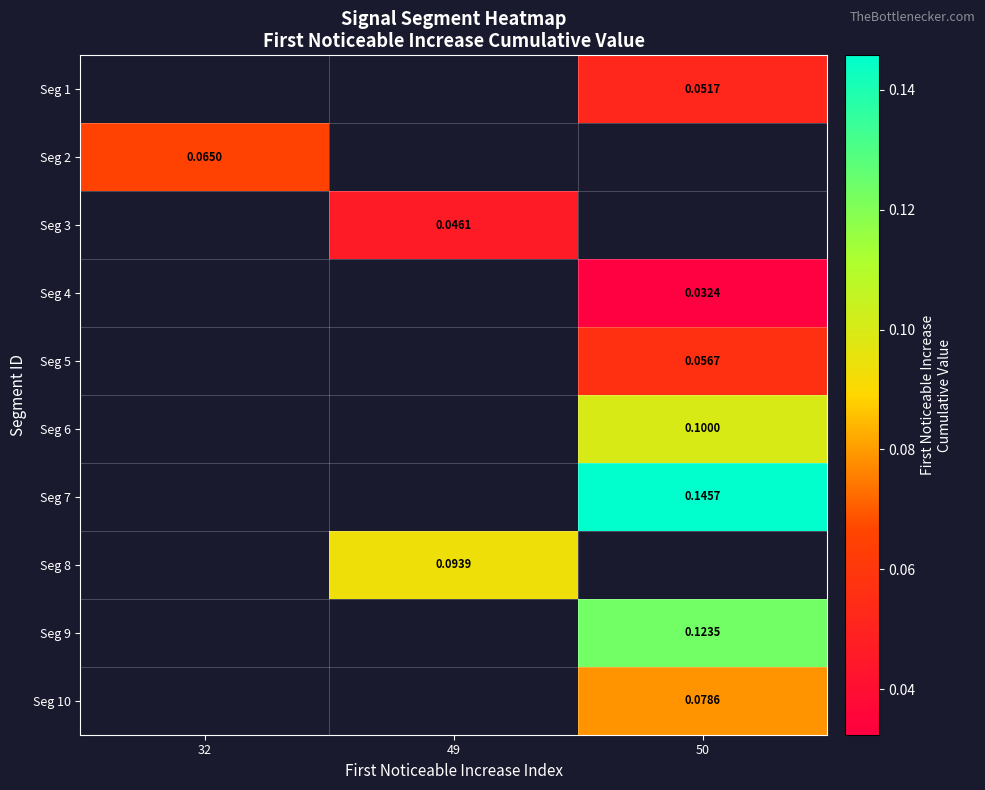

Is the value of Seg 2 at 32 greater than the value of Seg 9 at 50?

No